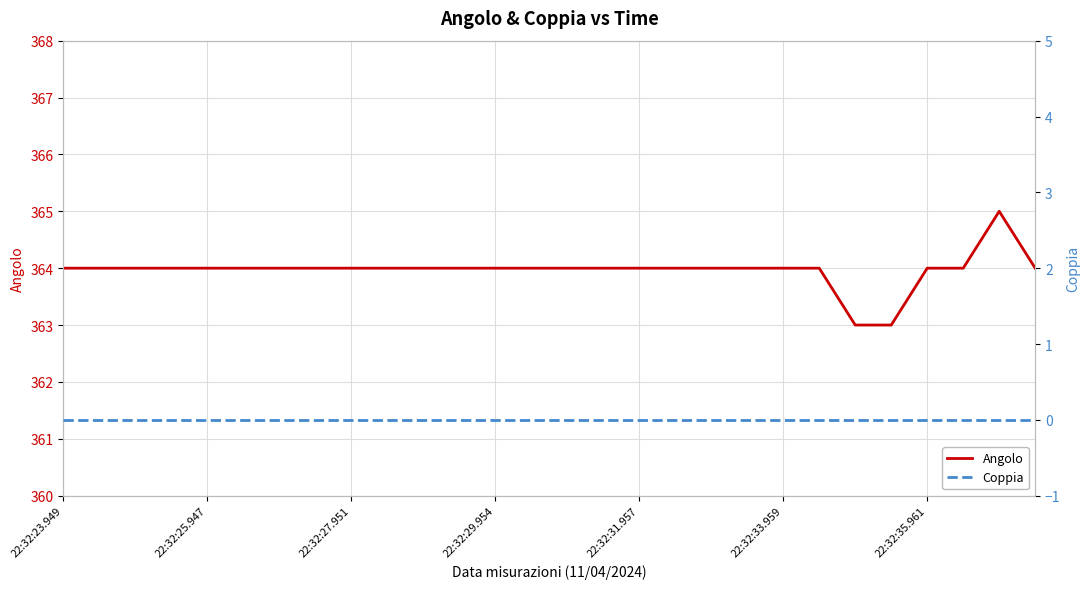

Between 22:32:33.959 and 22:32:35.961, which series saw the biggest shift?

Angolo